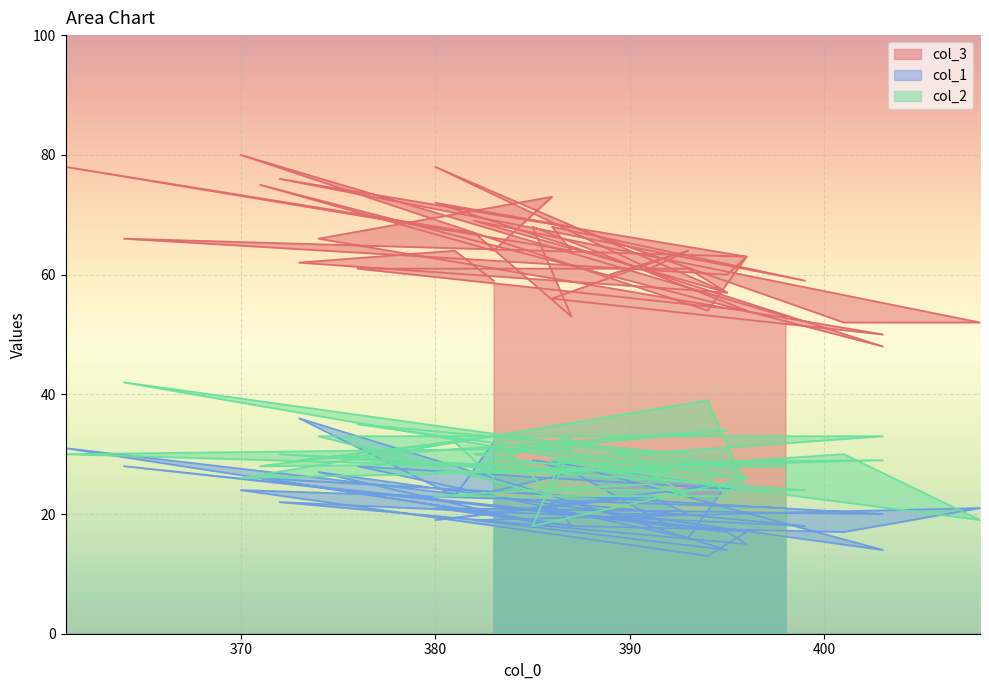

In col_3, how many points are lower than both neighbors (excluding endpoints)?

13